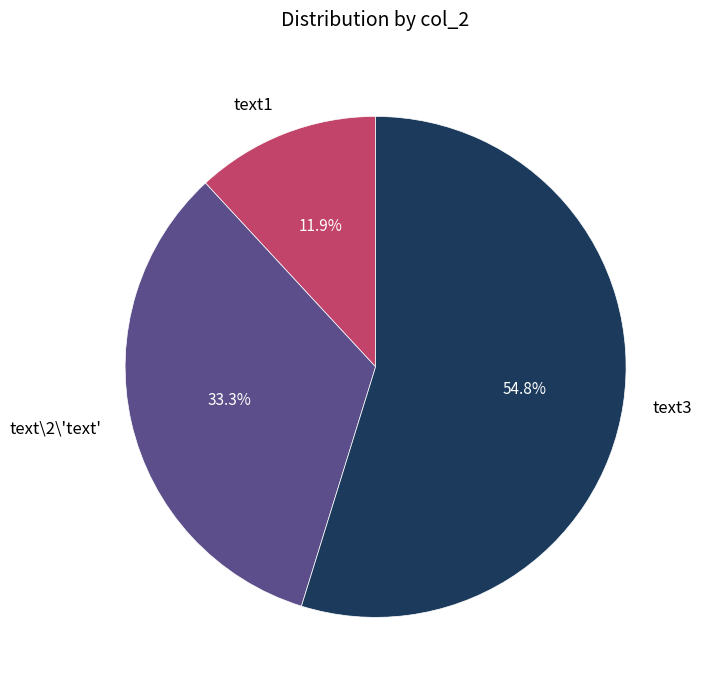

Which has a higher value, text3 or text\2\'text'?

text3